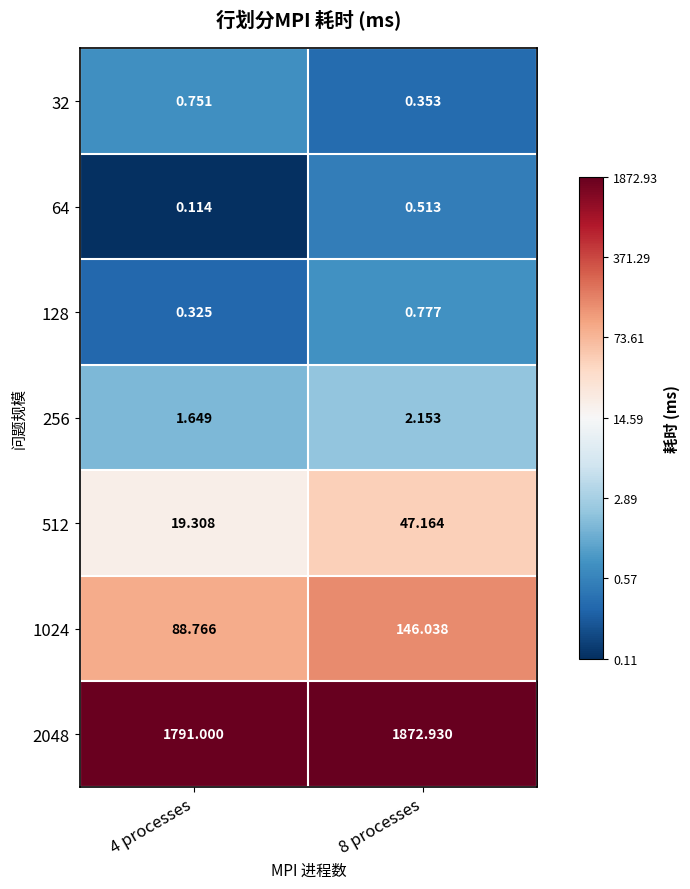

Which series has the widest spread of values?

2048